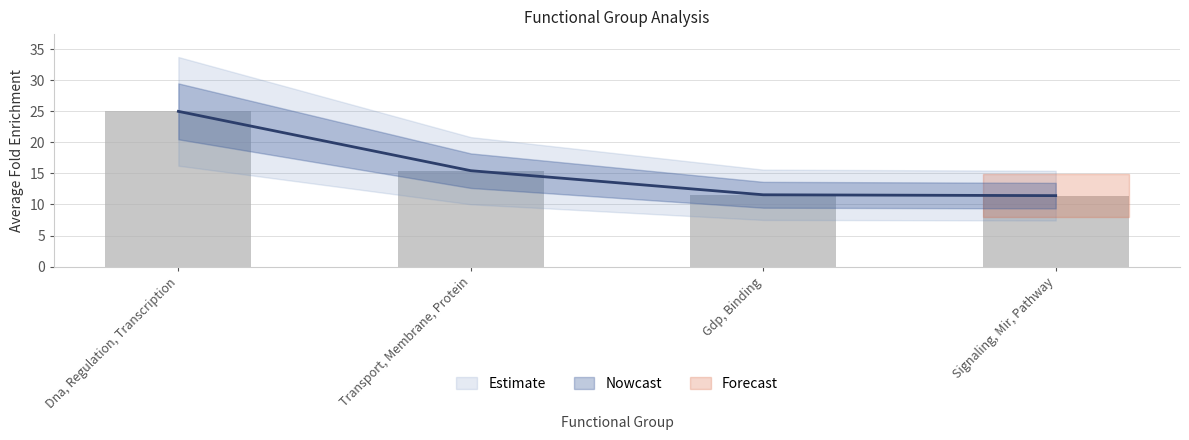

Rank the categories by value from lowest to highest.

Signaling, Mir, Pathway, Gdp, Binding, Transport, Membrane, Protein, Dna, Regulation, Transcription